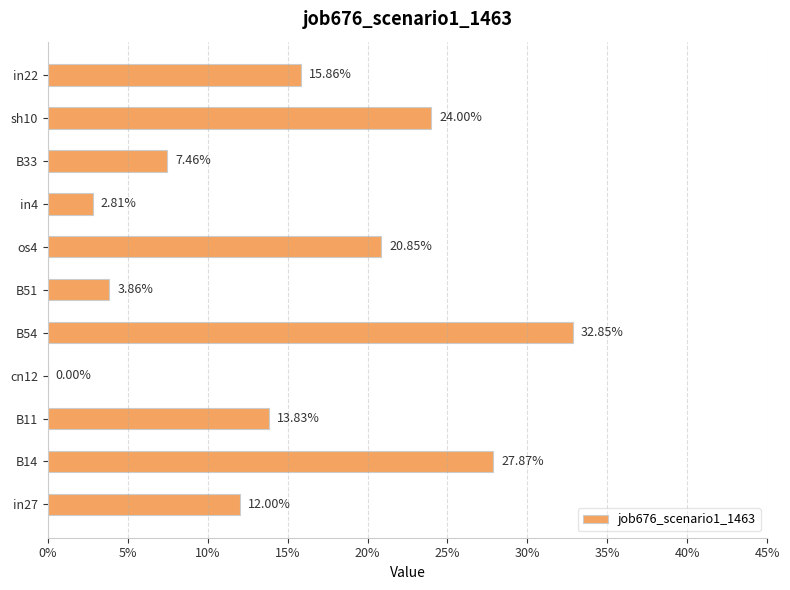

Are the bars horizontal?

Yes